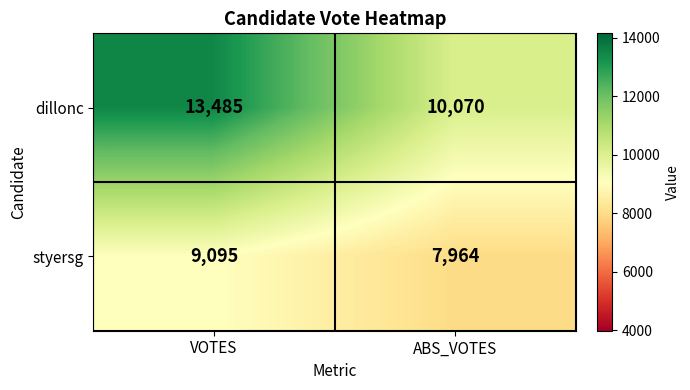

How many categories are shown in the chart?

2